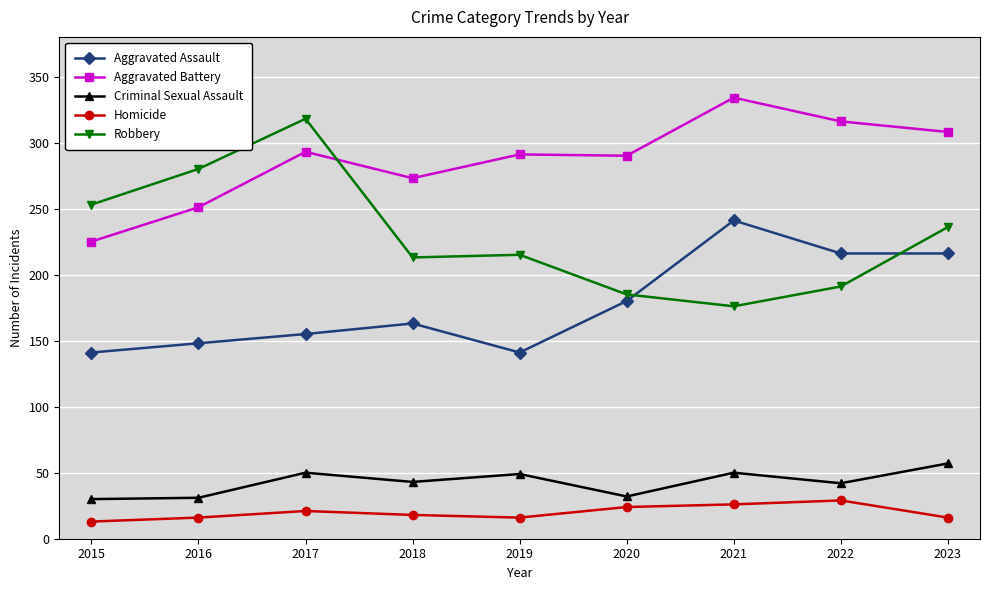

What is the difference between the maximum and minimum values in the Robbery series?

142